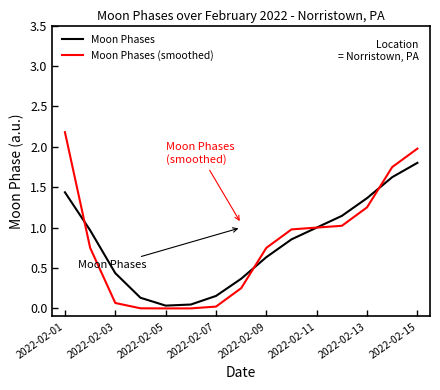

What is the greatest value displayed?

2.2